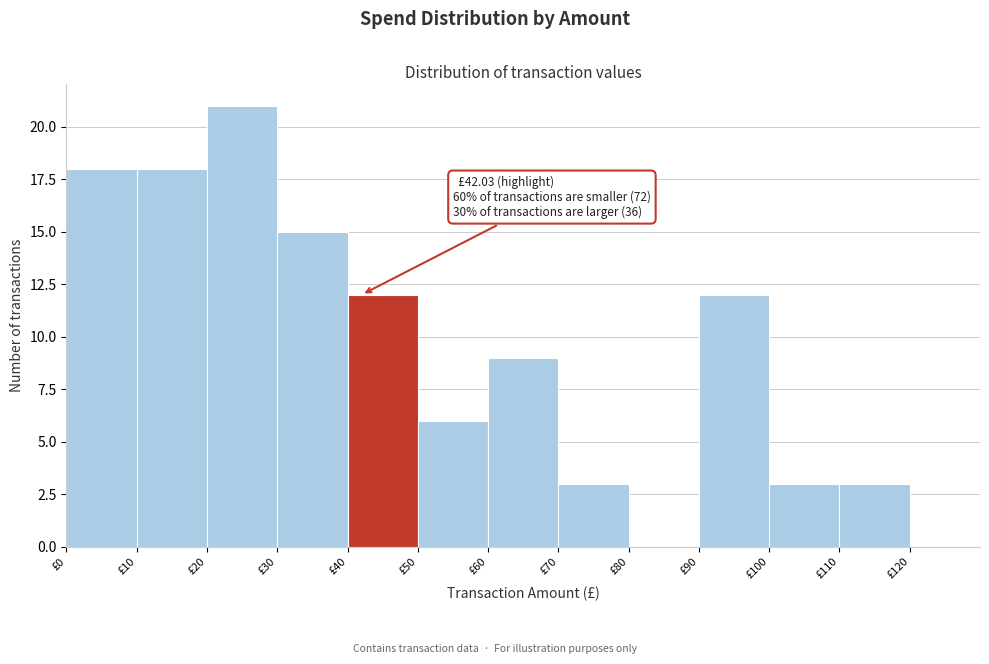

Which range on the x-axis has the tallest bar?

20 to 30